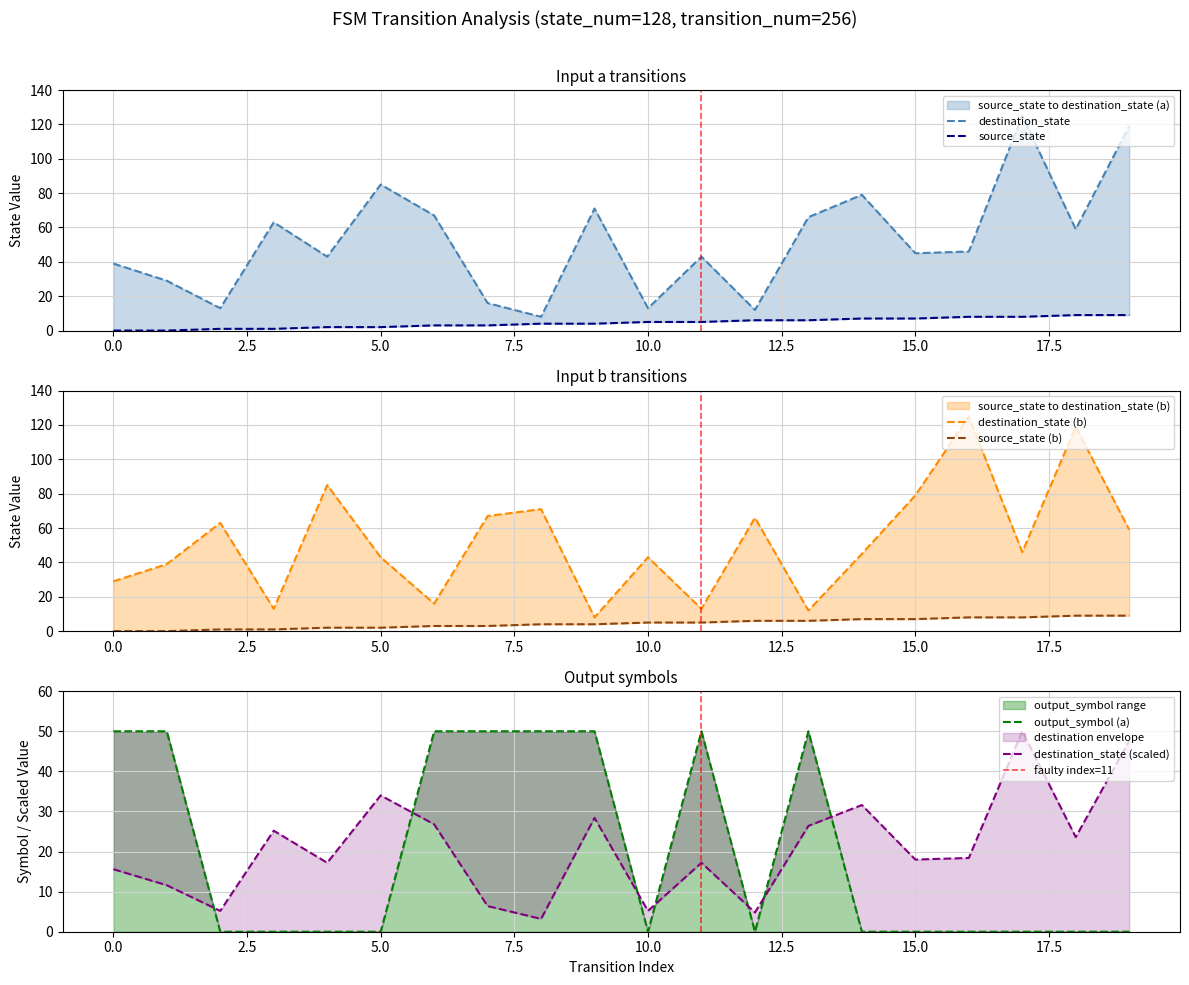

At which category is the sum across all series the highest?

17